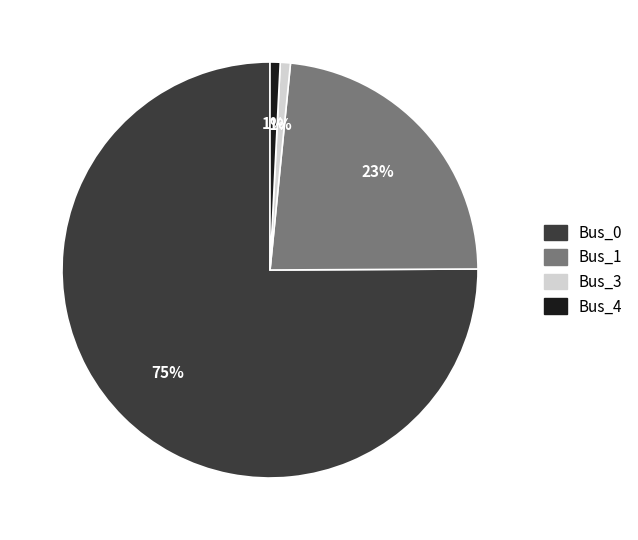

Is there any slice that represents more than half of the pie?

Yes